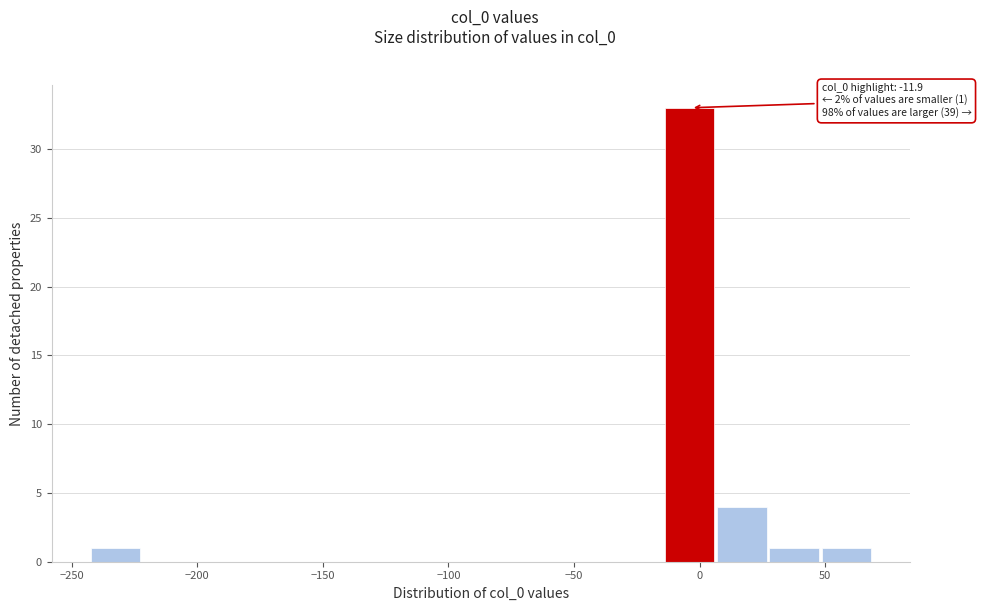

Over which range of the x-axis is the bar tallest?

-15 to 5